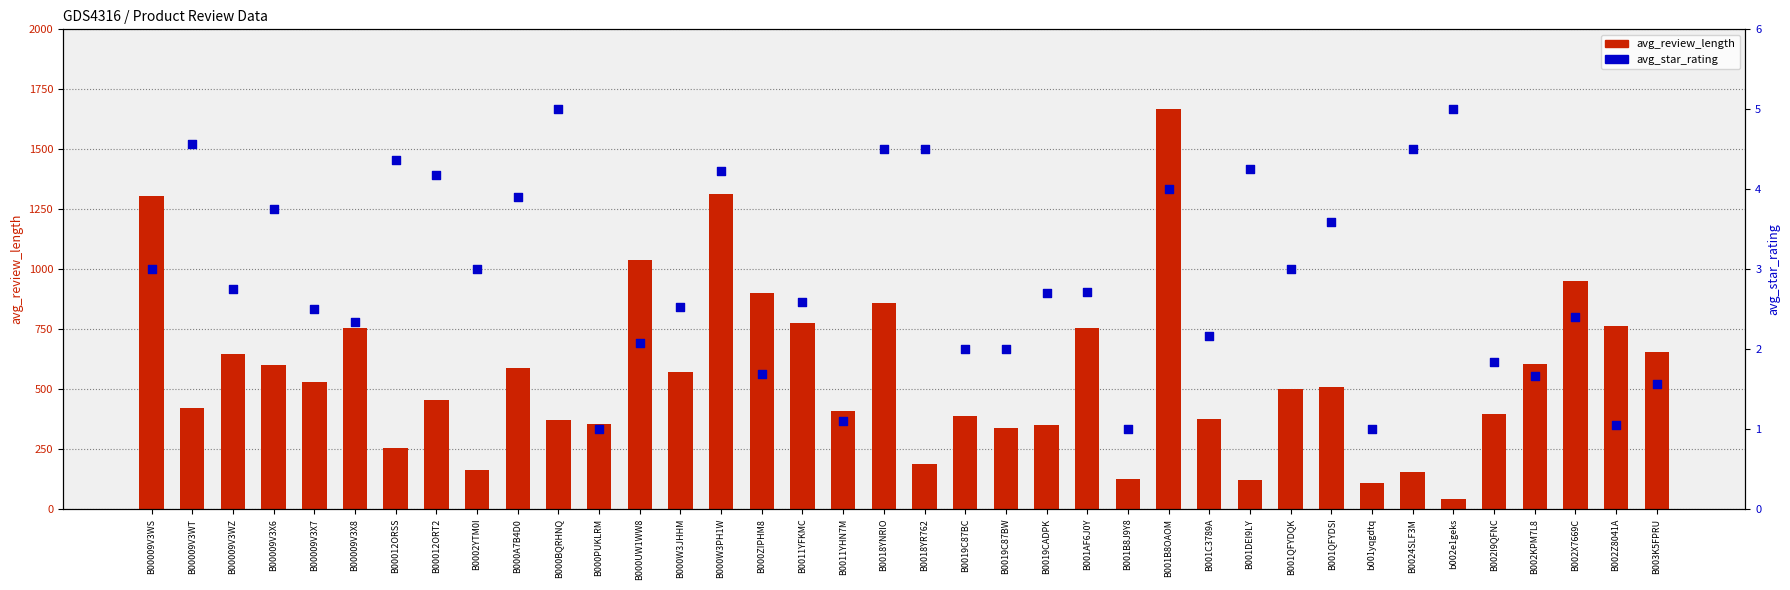

At which category is the sum across all series the highest?

B001B8OAOM